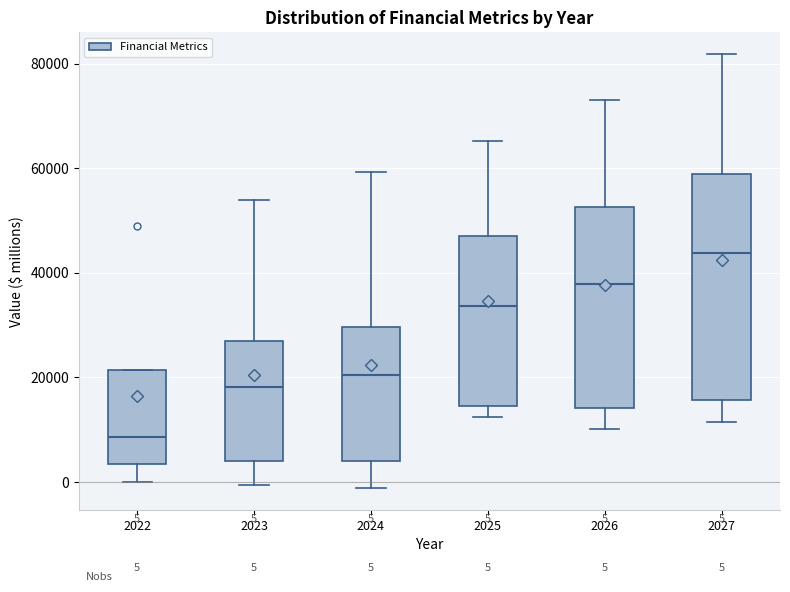

Which box has the lowest median line?

2022